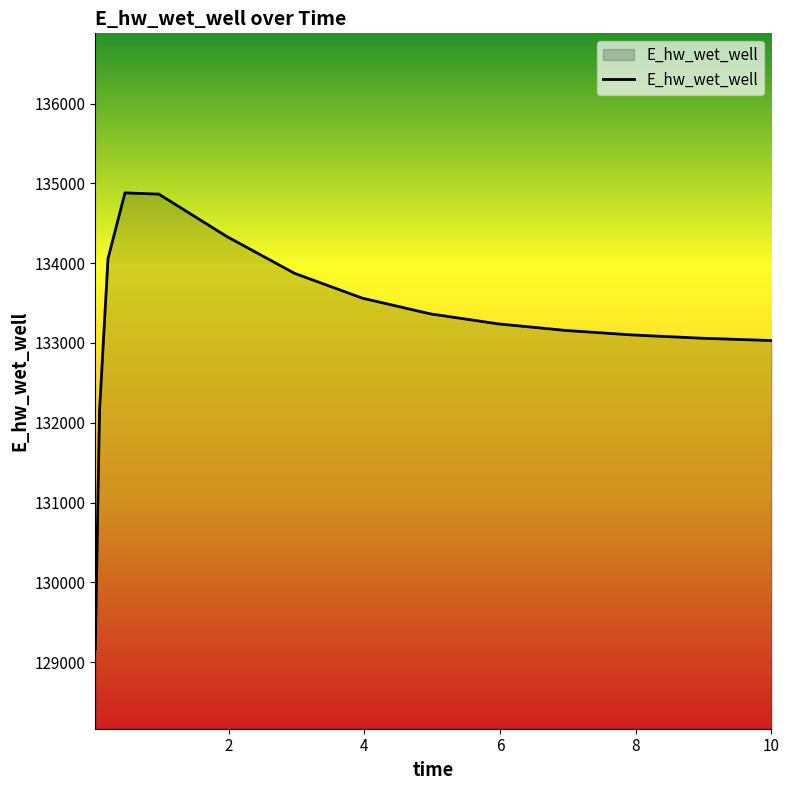

What is the maximum value shown in the chart?

134881.7